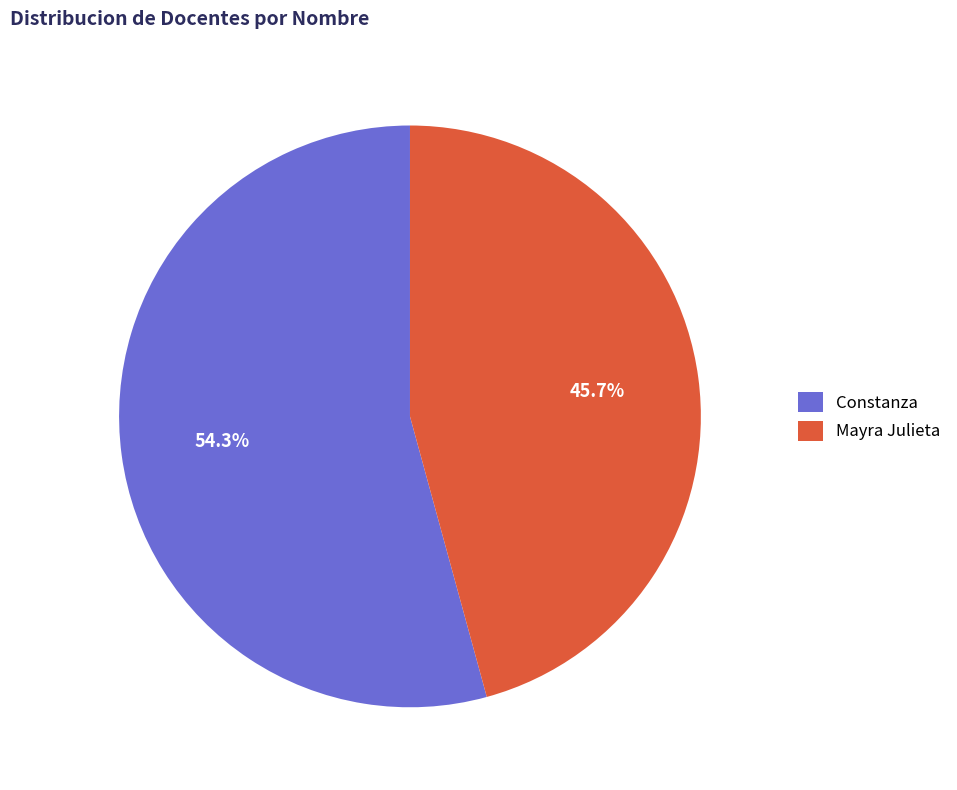

Does Constanza represent more than half of the total?

Yes